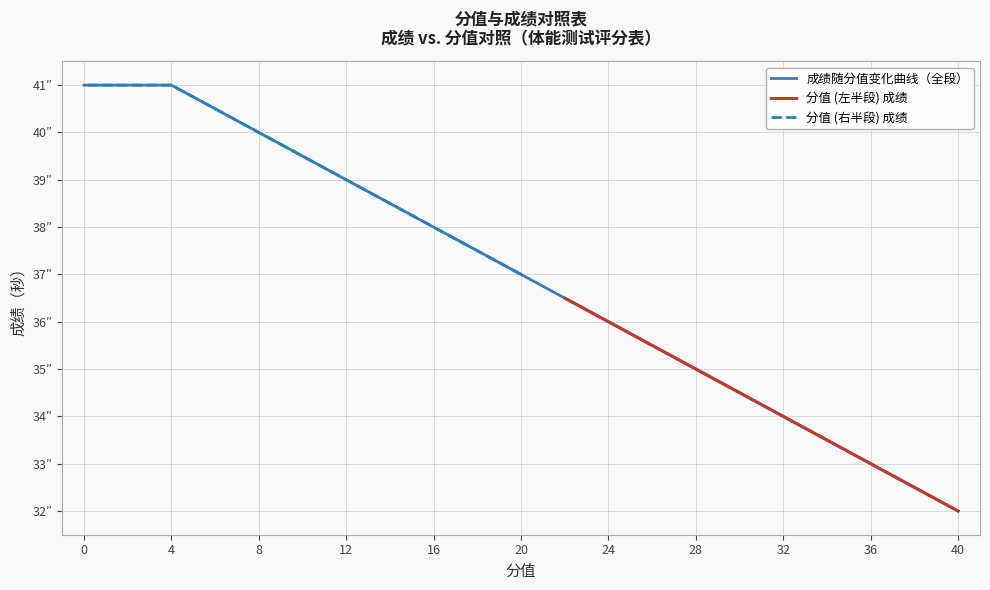

True or false: 分值 (右半段) has more than 1 interior local peaks.

False